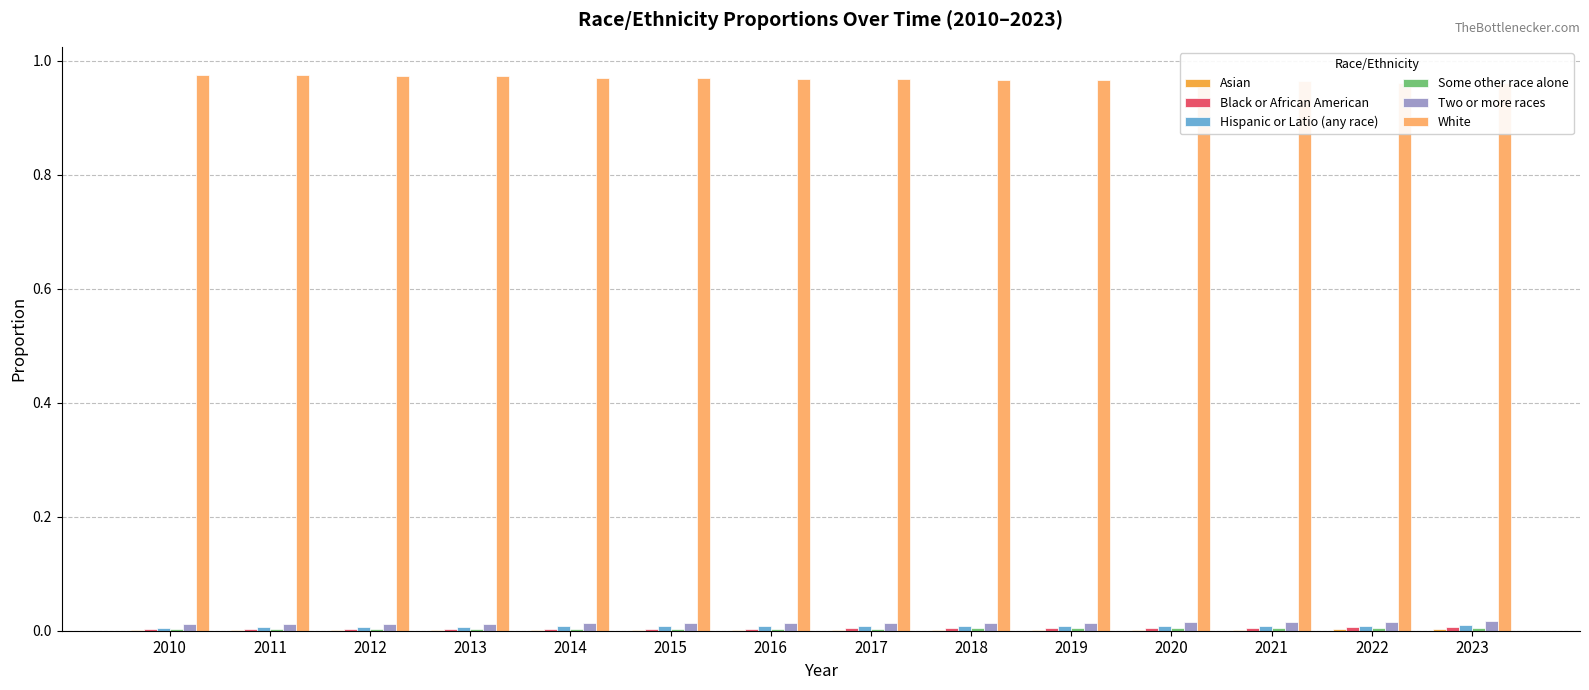

Which series has the largest range (max minus min)?

White